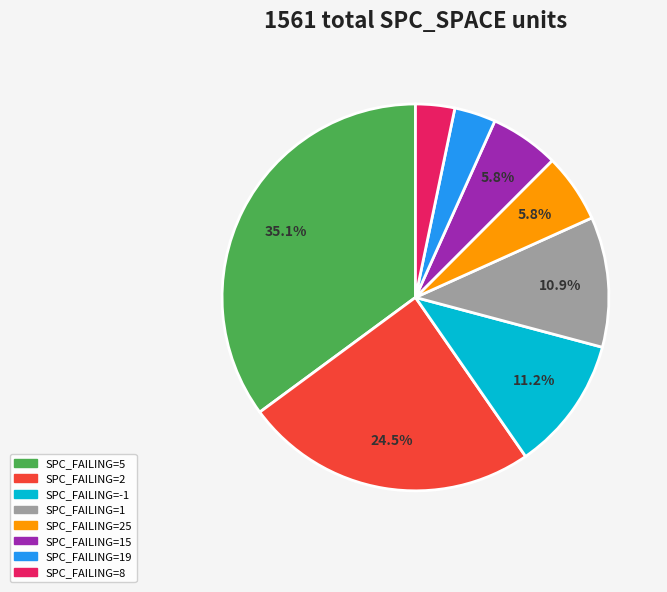

Is there a majority slice in this chart?

No